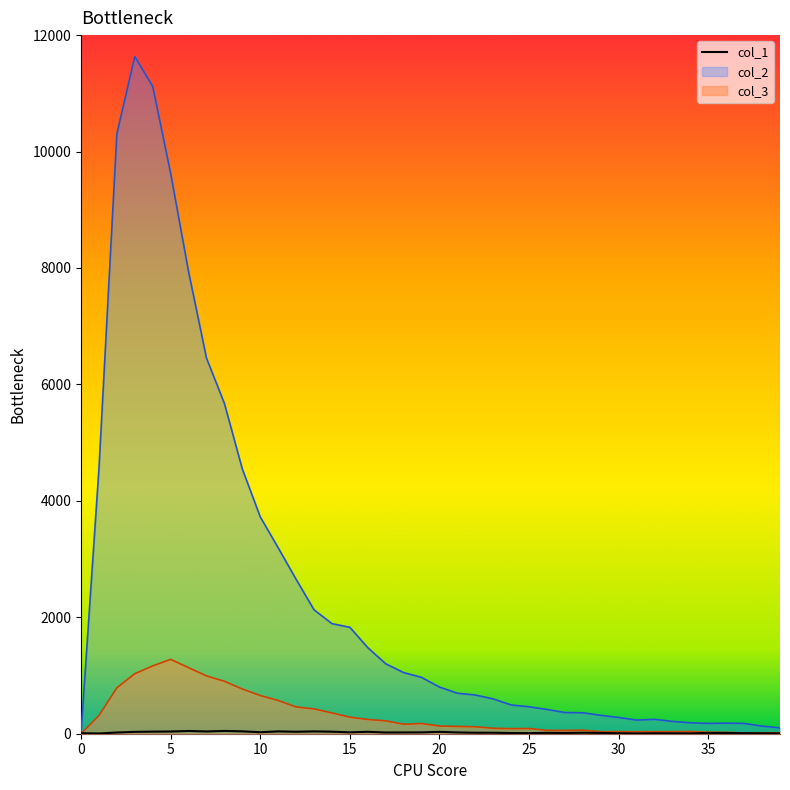

What is the value of the col_3 point at the 17th from the left?

245